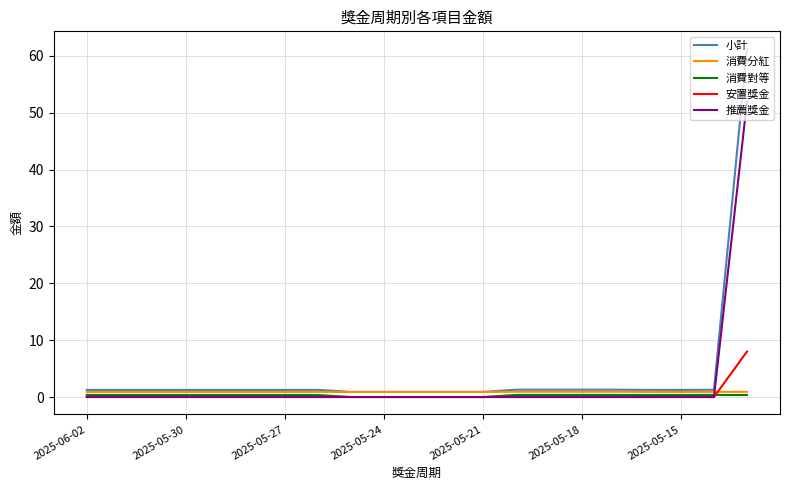

Which series has the widest spread of values?

小計